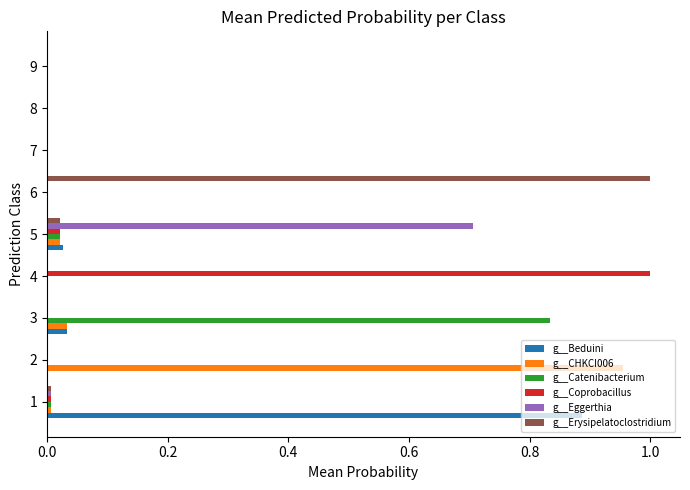

Is the value of g__Catenibacterium at 9 greater than the value of g__Erysipelatoclostridium at 5?

No